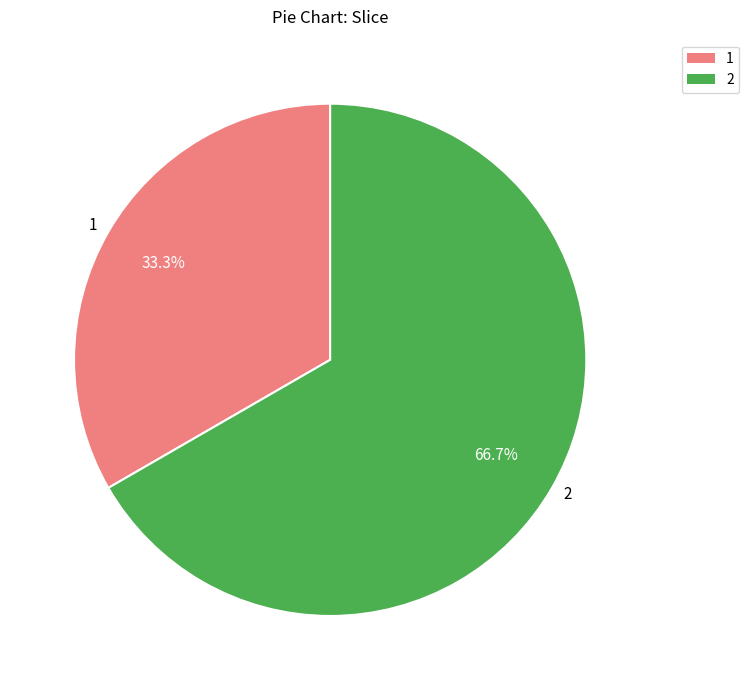

True or false: 1 accounts for 26% of the total.

False